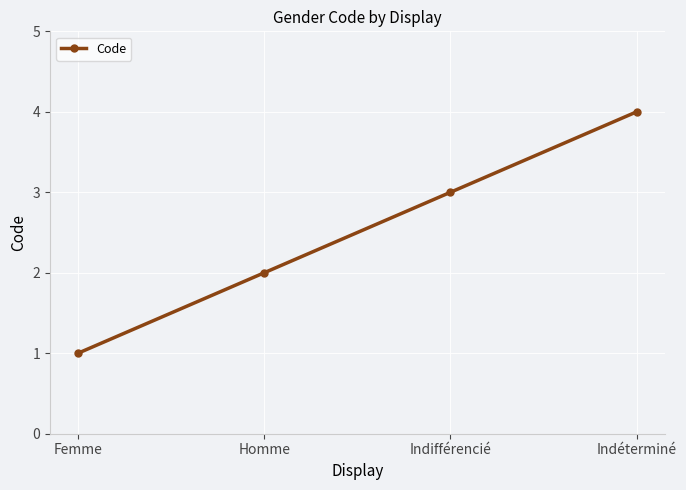

At which category does the chart reach its minimum across all series?

Femme